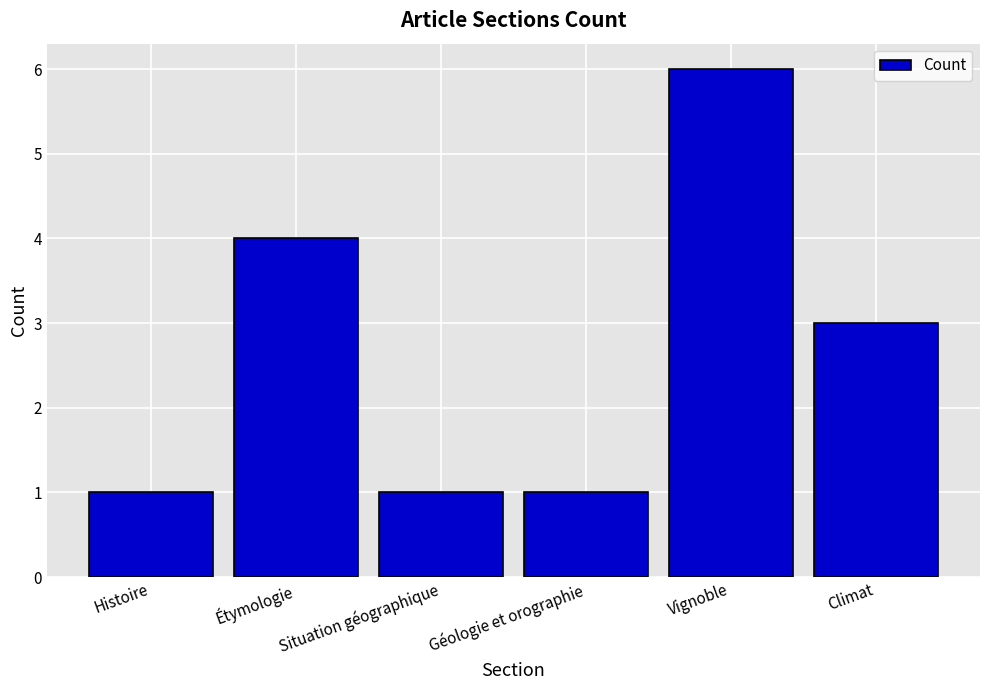

How many data points are less than 3?

3